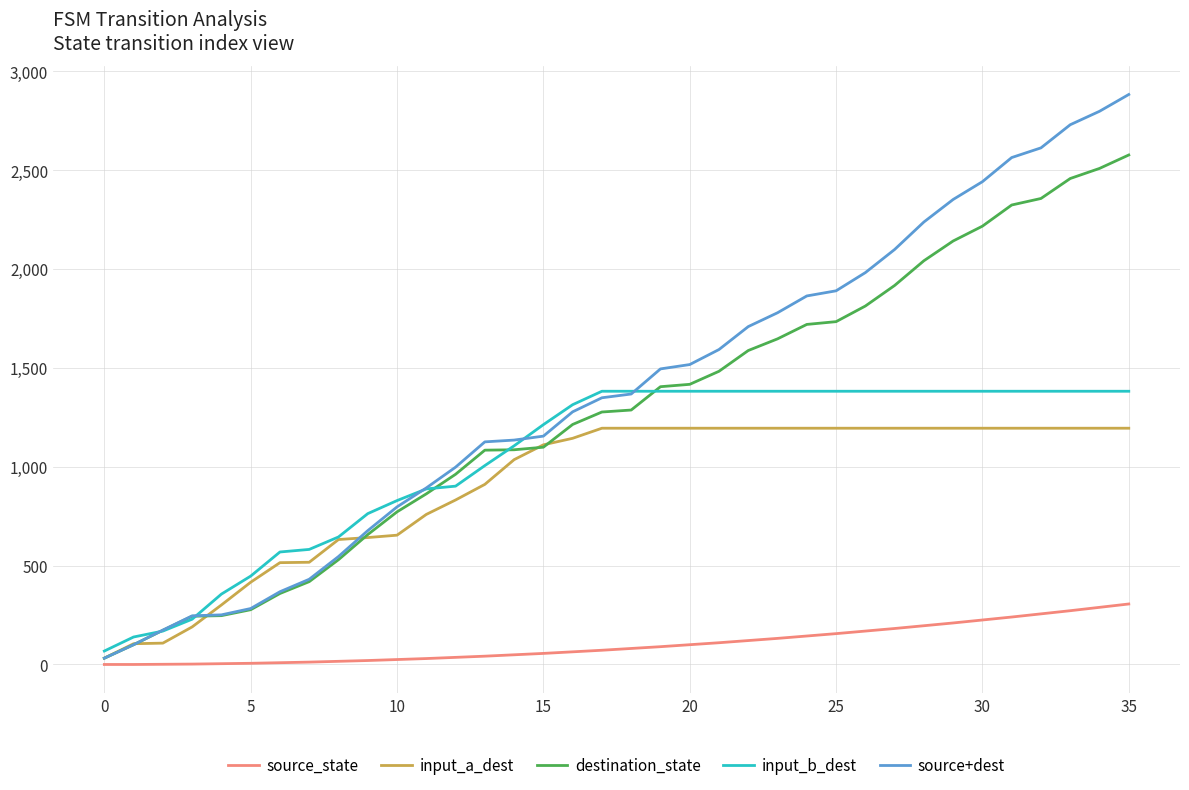

Which series has the largest range (max minus min)?

source+dest